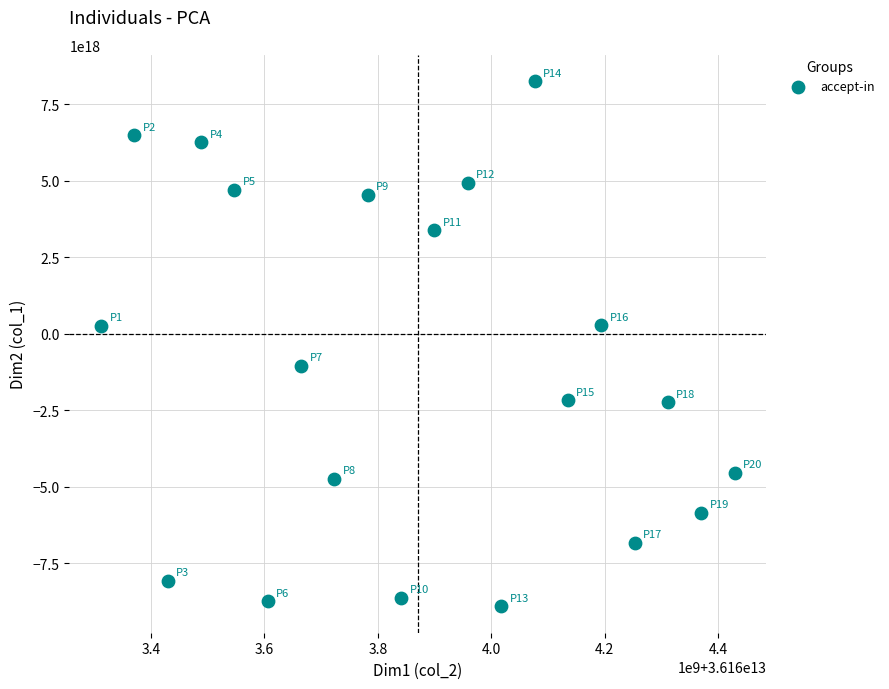

What is the range of X values (max minus min)?

1117460491